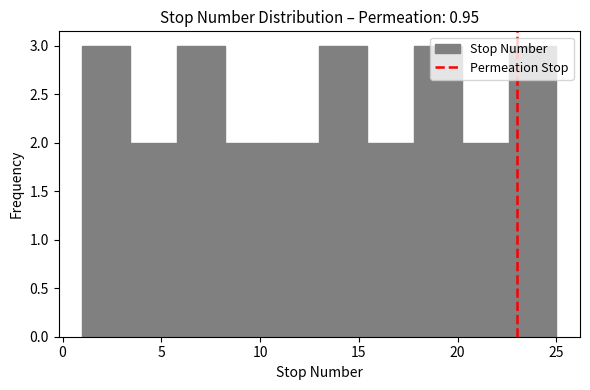

Reading left to right, list every bar in this chart as the range it spans on the x-axis followed by its height. Neither the bar edges nor the heights are printed on the chart, so give them approximately, as read against the axes.

1.0 to 3.4: 3
3.4 to 5.8: 2
5.8 to 8.2: 3
8.2 to 10.6: 2
10.6 to 13.0: 2
13.0 to 15.4: 3
15.4 to 17.8: 2
17.8 to 20.2: 3
20.2 to 22.6: 2
22.6 to 25.0: 3